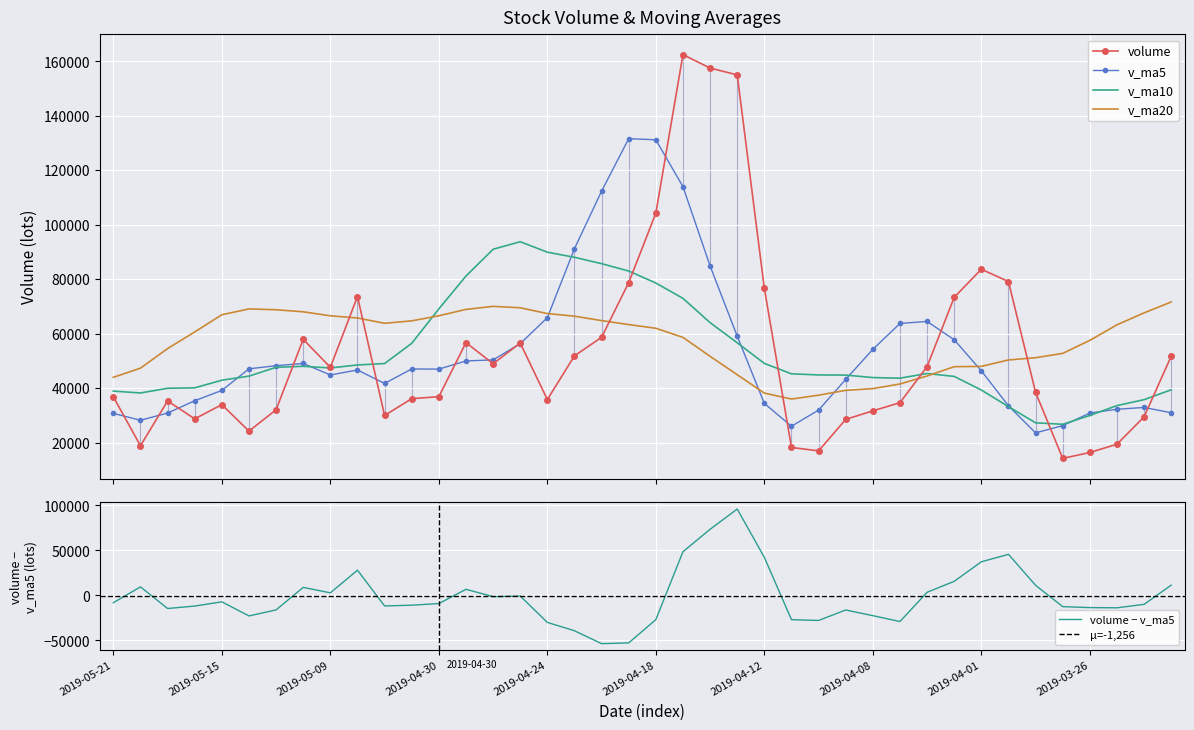

Count the number of data series in this chart.

4